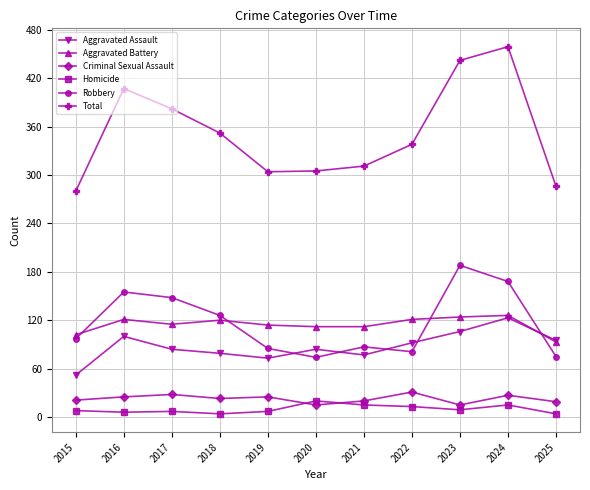

At which category does Robbery reach its first local peak?

2016